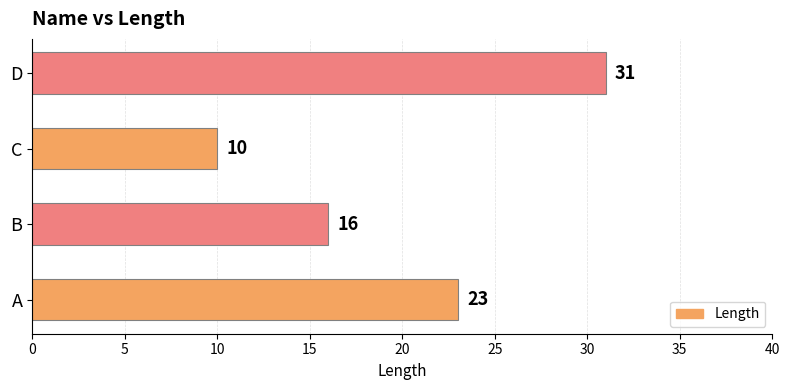

What value does the data have at B, to the nearest 10?

20